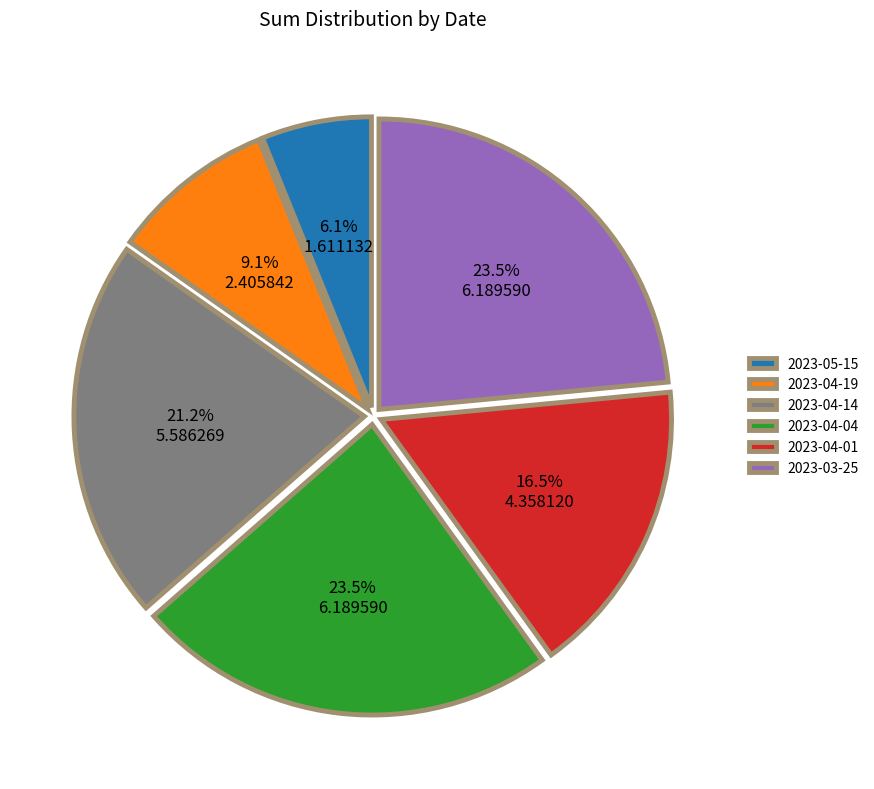

How many slices are in this pie chart?

6